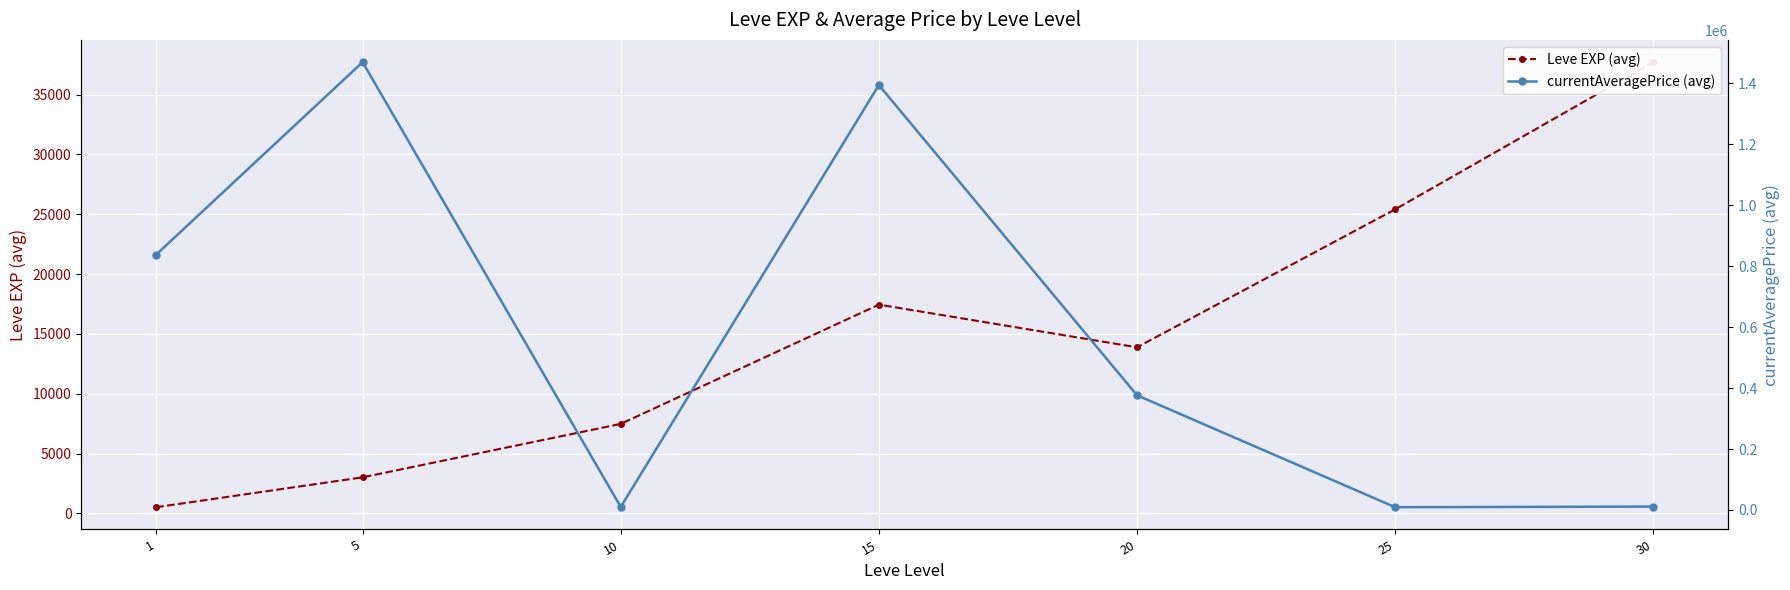

Which series has the largest total across all categories?

currentAveragePrice (avg)